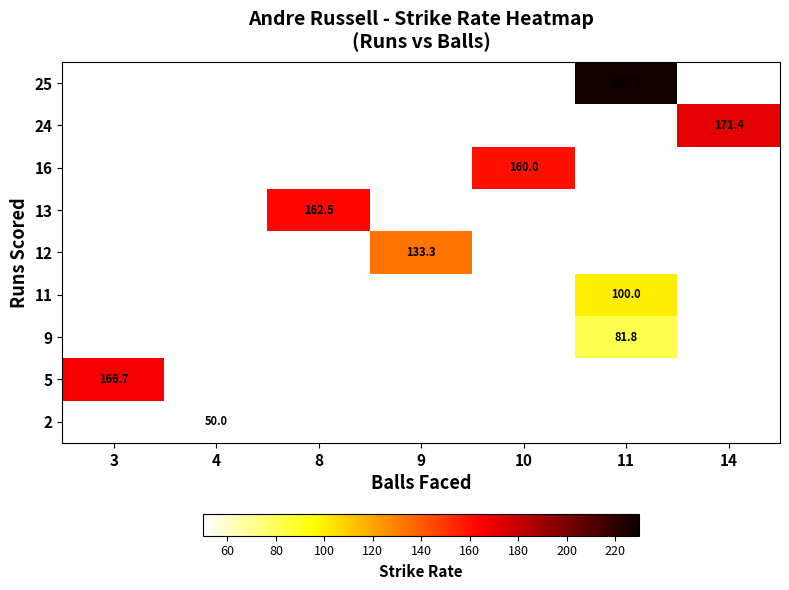

How many categories are shown in the chart?

7